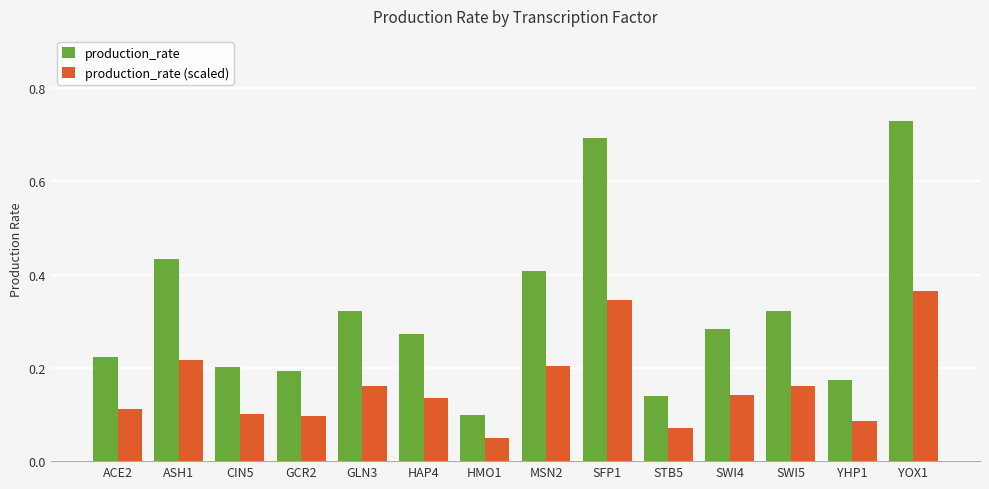

What is the label of the 9th bar from the right?

HAP4